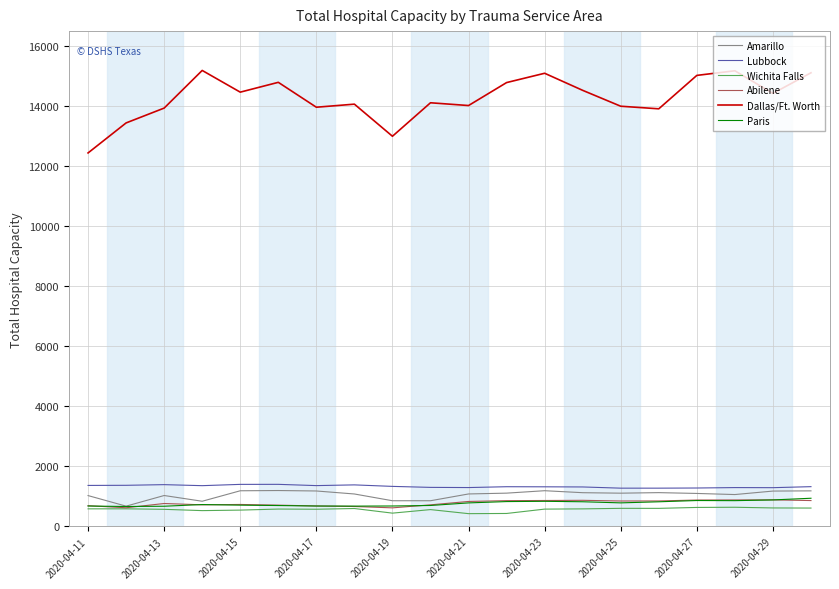

What is the minimum value for Dallas/Ft. Worth?

12442